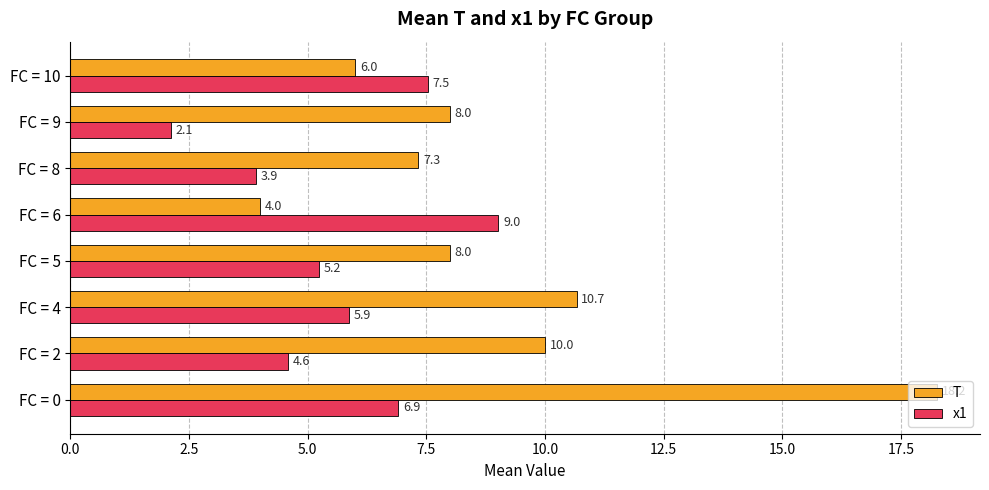

What is the difference between the x1 values at FC = 8 and FC = 9?

1.8